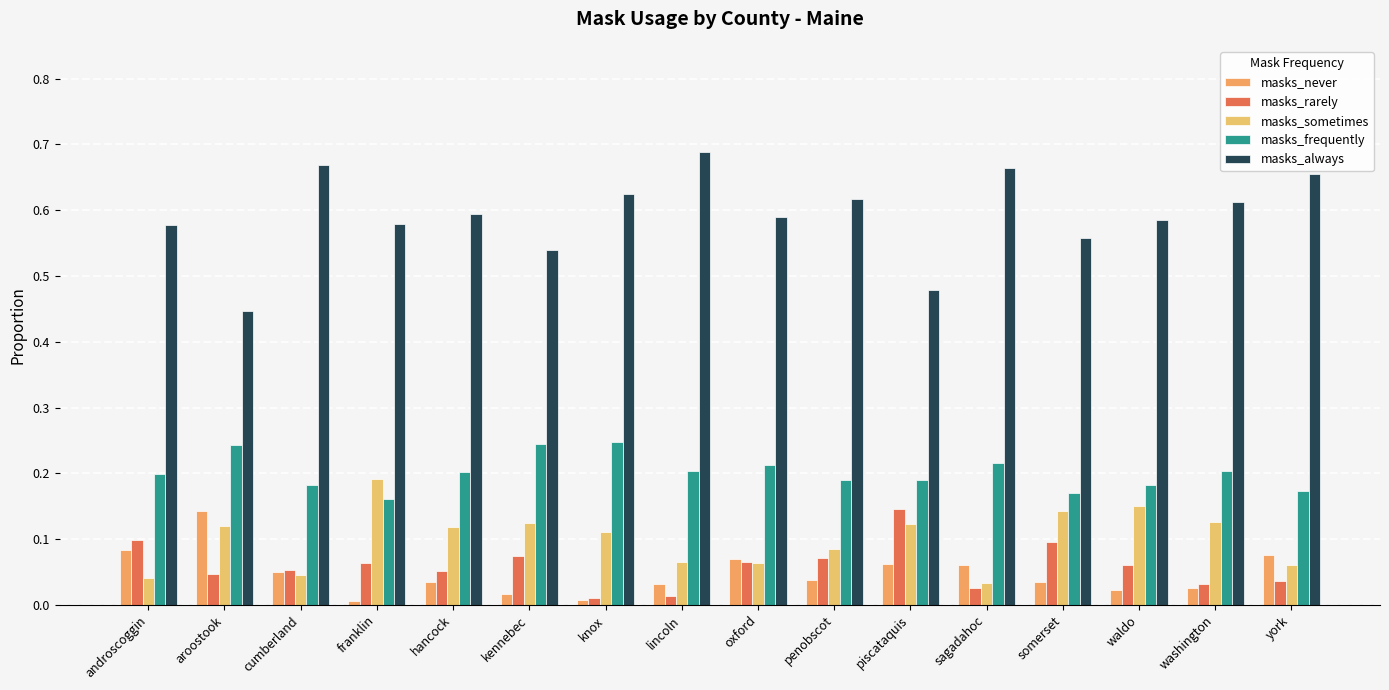

Read the masks_never value at piscataquis.

0.1